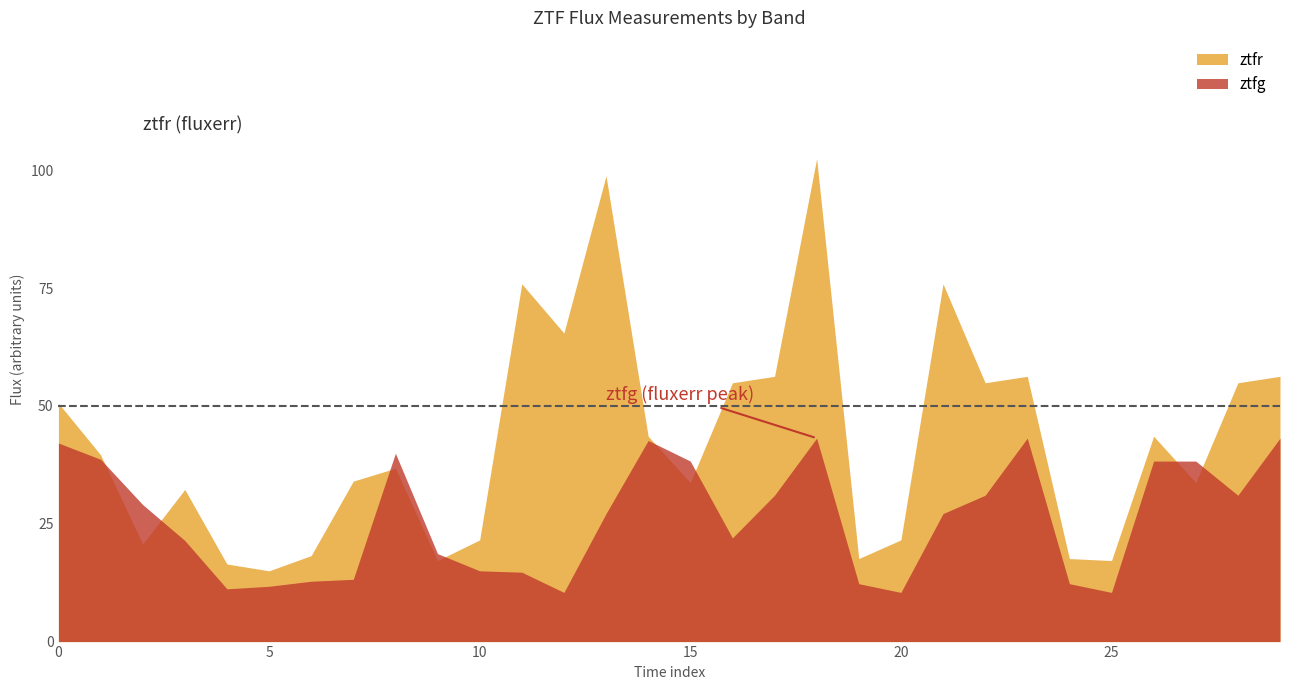

At which category does the chart reach its minimum across all series?

12